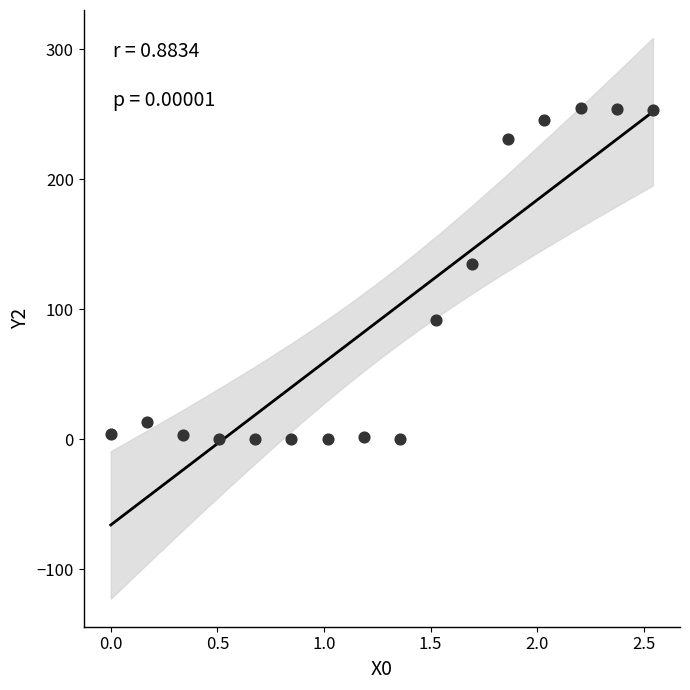

What is the range of Y values (max minus min)?

255.0